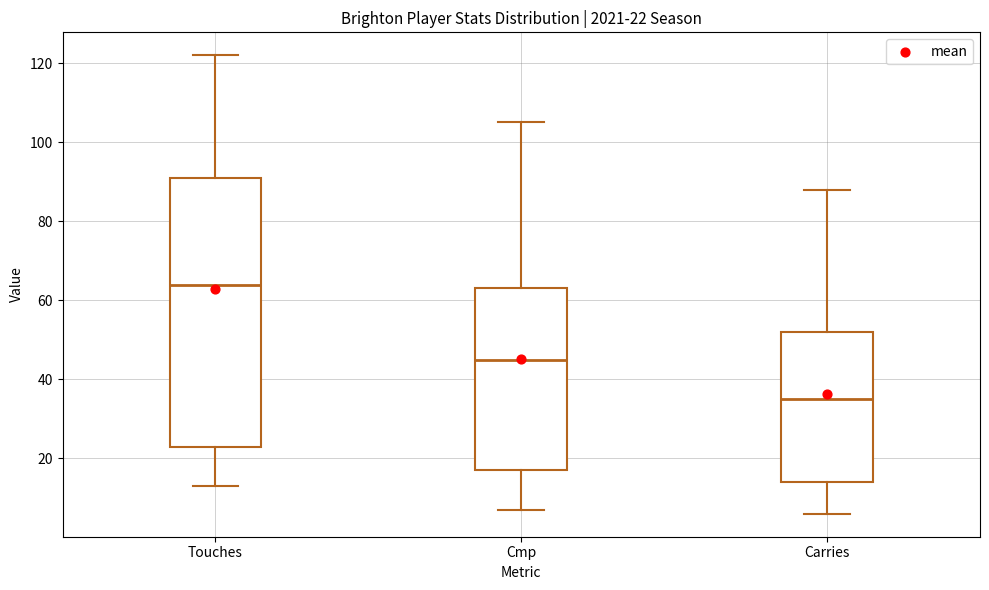

Which box's median line is the lowest?

Carries